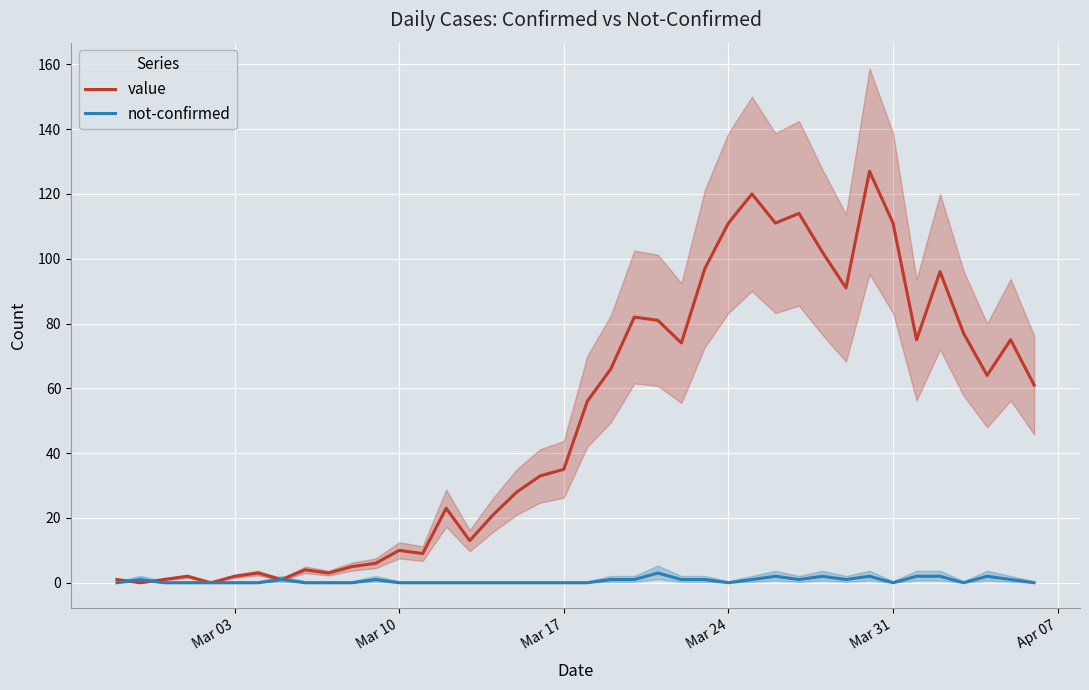

Is the value of not-confirmed at Mar 24 greater than the value of value at Mar 17?

No